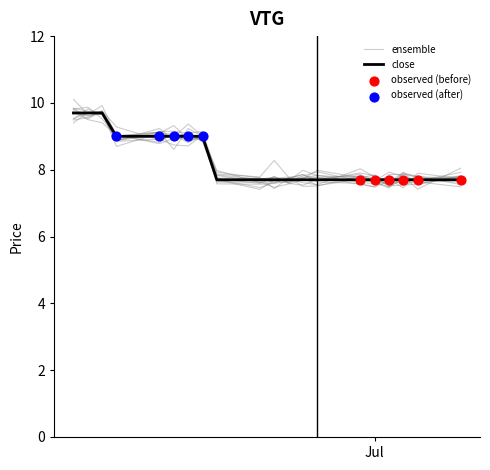

Which series has the largest total across all categories?

close